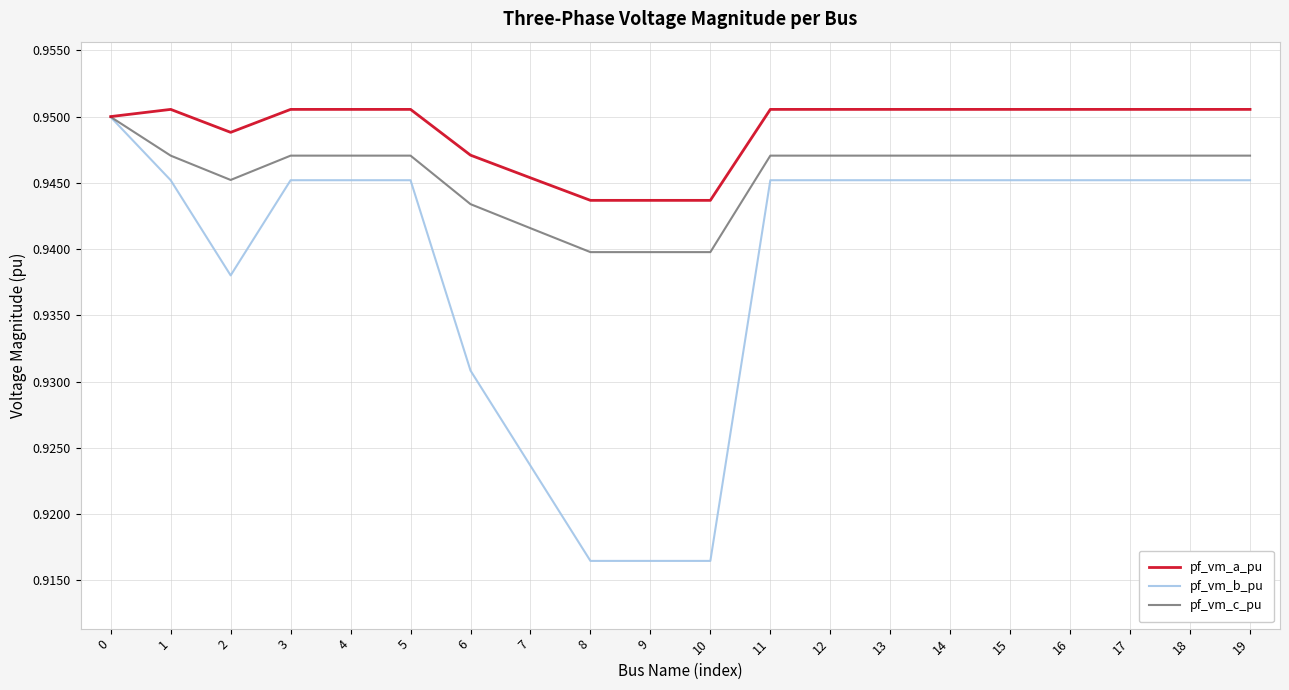

At 12, list the series in order from largest to smallest.

pf_vm_a_pu, pf_vm_c_pu, pf_vm_b_pu